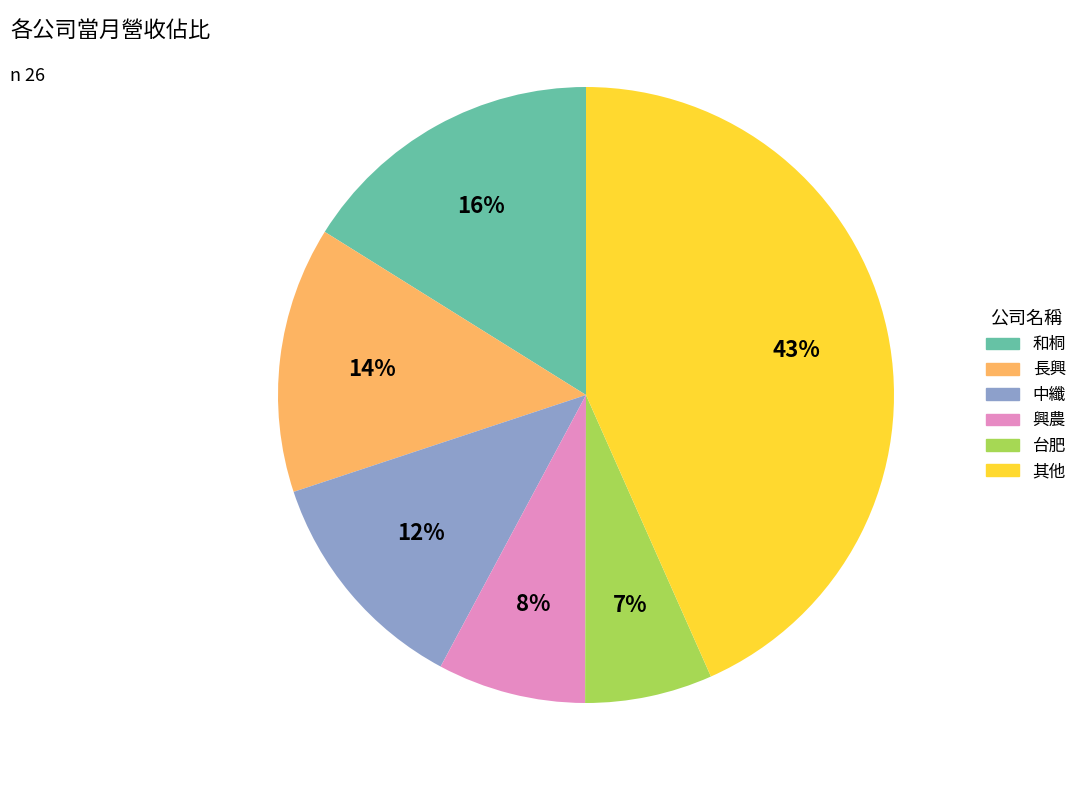

How many segments does this pie chart have?

6